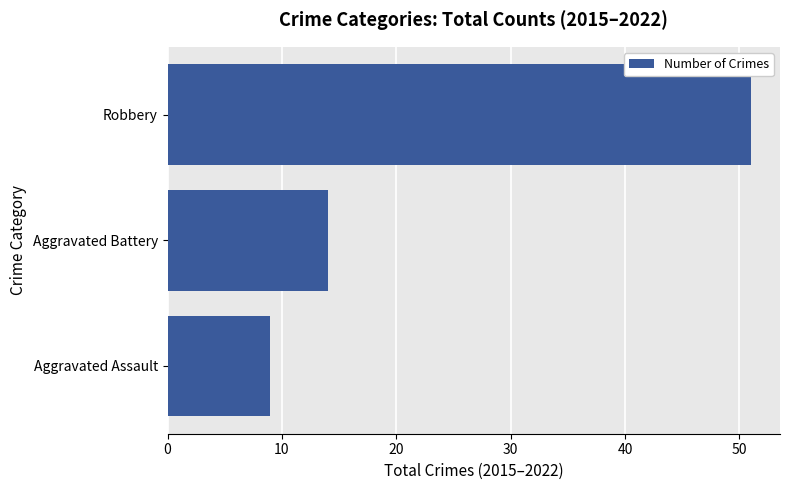

Read the value at Aggravated Battery.

14